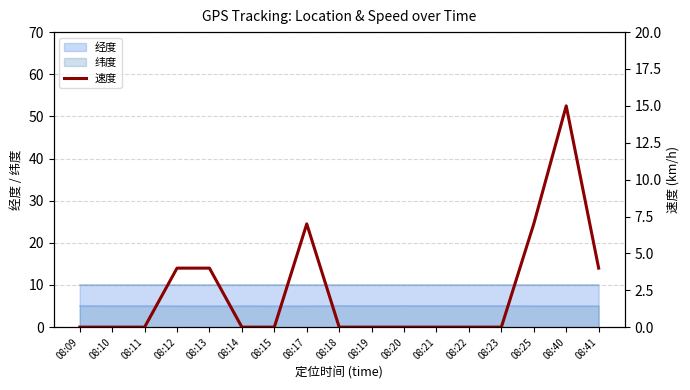

List the labels in order of value, smallest first.

08:09, 08:10, 08:11, 08:14, 08:15, 08:18, 08:19, 08:20, 08:21, 08:22, 08:23, 08:12, 08:13, 08:41, 08:17, 08:25, 08:40